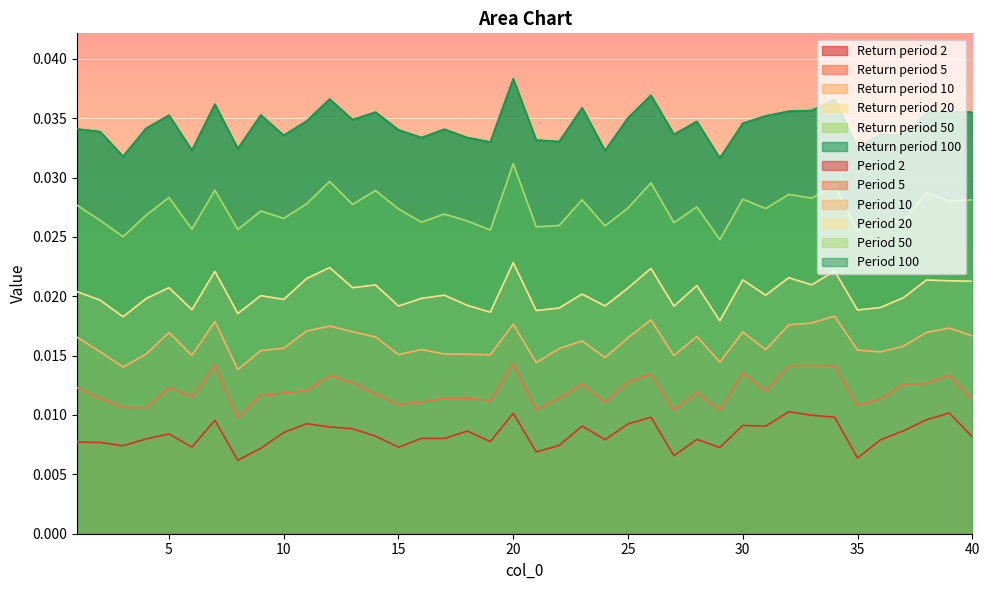

True or false: 100 and 5 cross at least once.

False